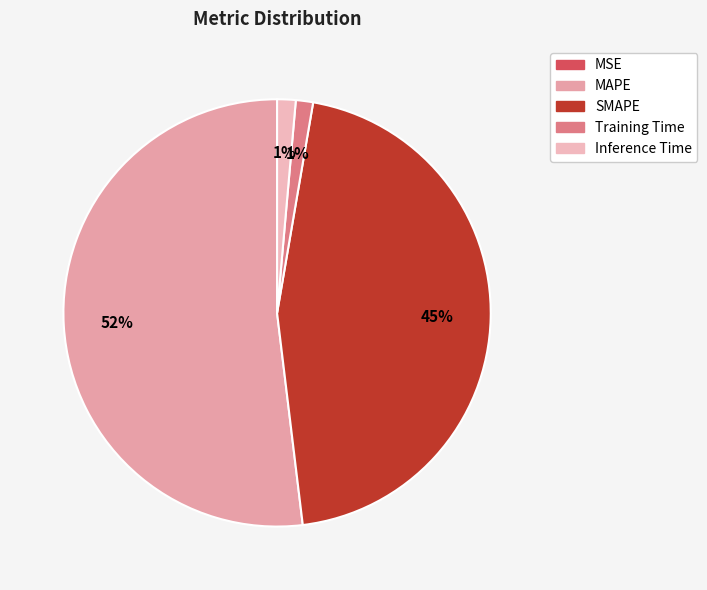

True or false: Inference Time accounts for 7% of the total.

False